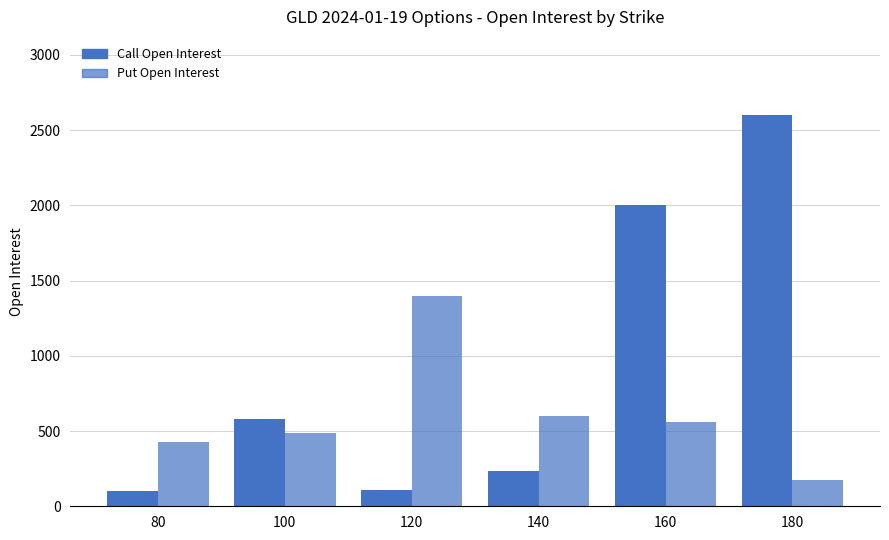

Reading left to right, list all the values displayed in this chart.

Call Open Interest: 80=102	100=577	120=109	140=232	160=2002	180=2600
Put Open Interest: 80=424	100=490	120=1398	140=597	160=559	180=176